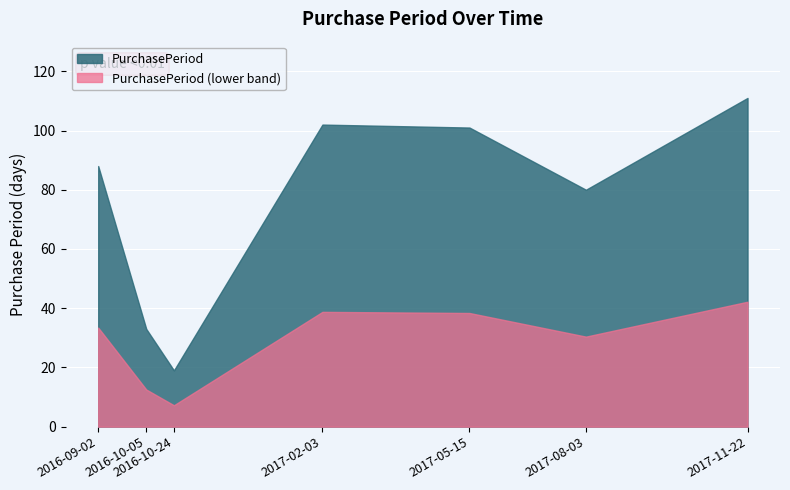

At which label is the value closest to 65?

2017-08-03